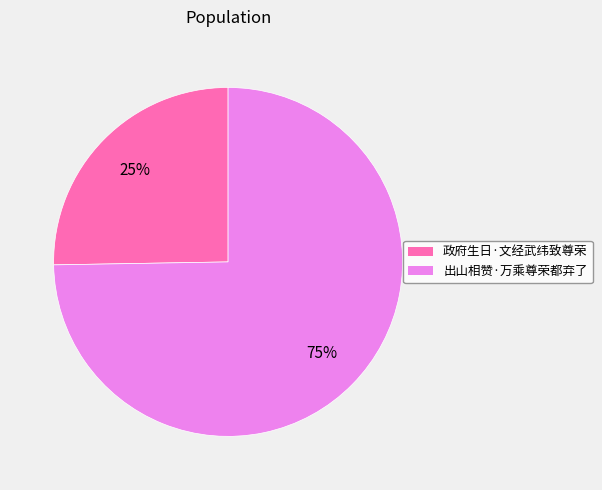

To the nearest percent, what is the combined percentage of 政府生日·文经武纬致尊荣 and 出山相赞·万乘尊荣都弃了?

100%